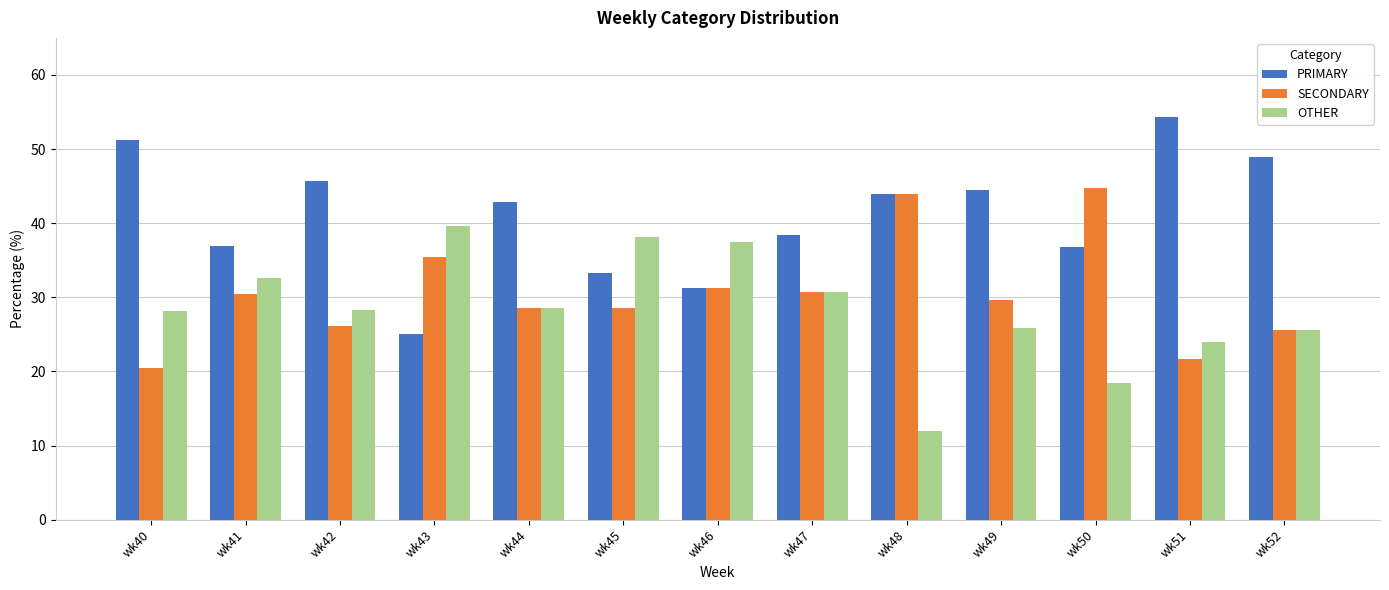

Is it true that SECONDARY equals 53.5 at wk41?

False